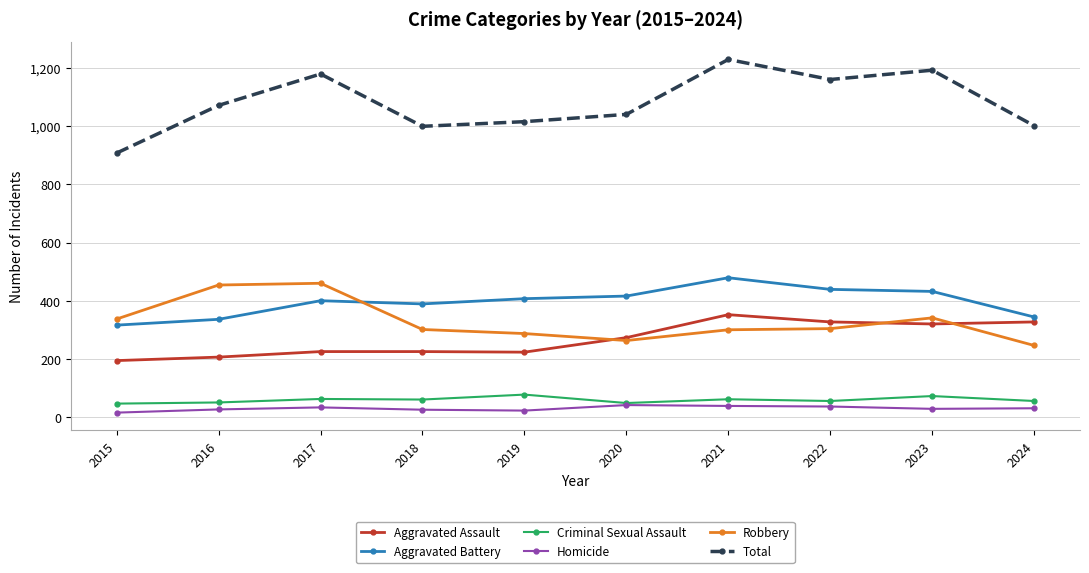

True or false: Criminal Sexual Assault and Aggravated Assault intersect in this chart.

False